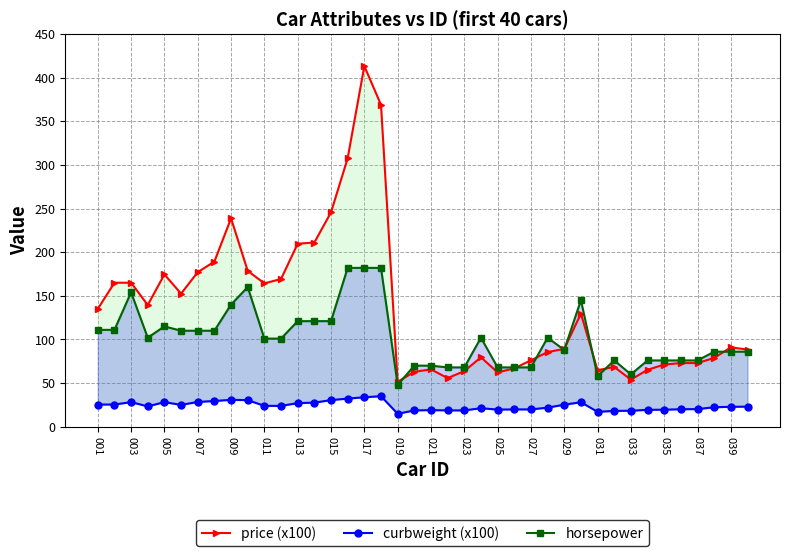

Rank the series by their average value, from lowest to highest.

curbweight (x100), horsepower, price (x100)